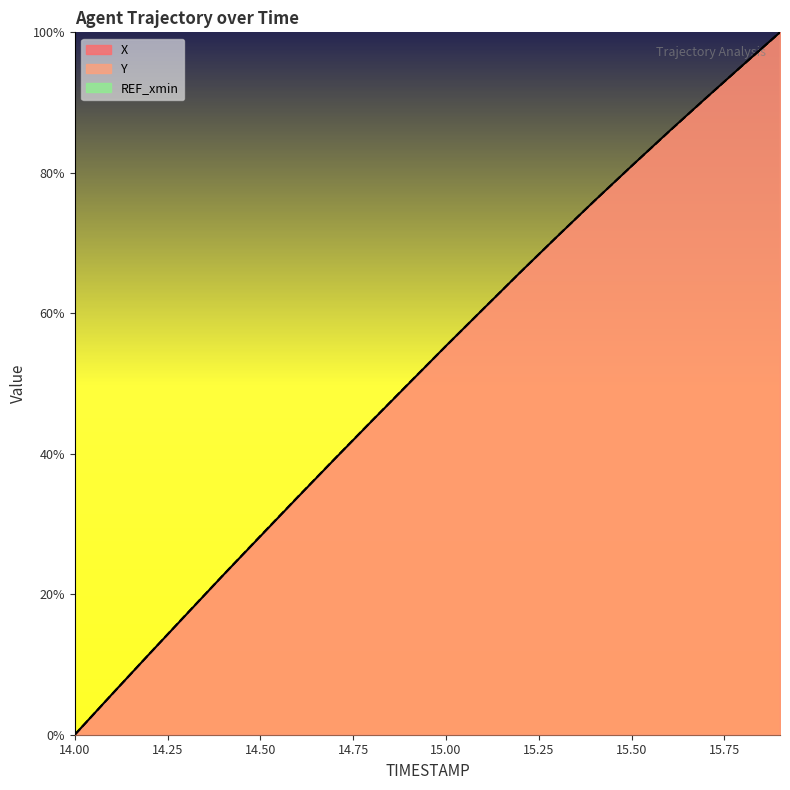

What position from the left is 15.1?

12